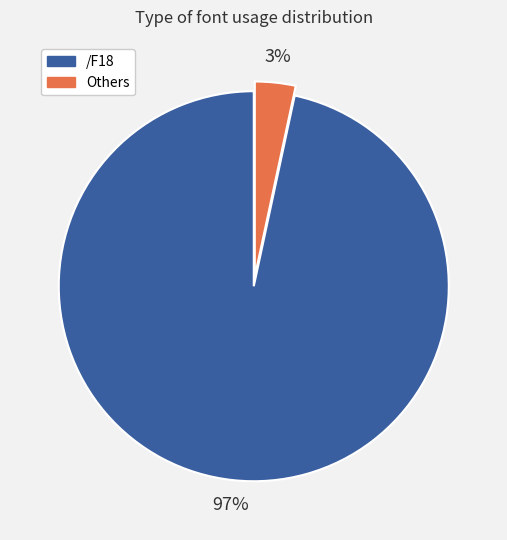

To the nearest percent, what is the average slice percentage?

50%